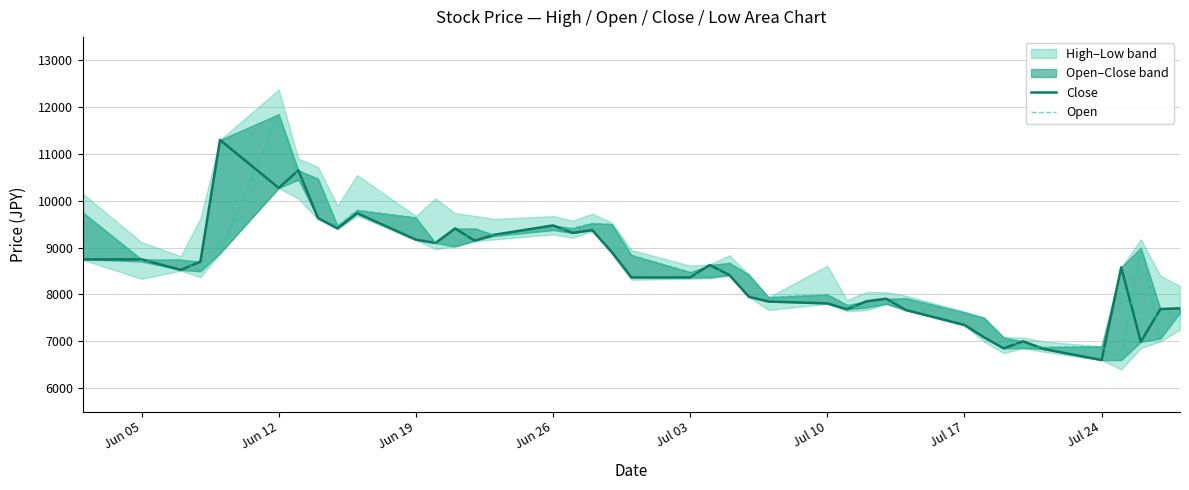

What is the label of the 40th point from the right?

Jun 05